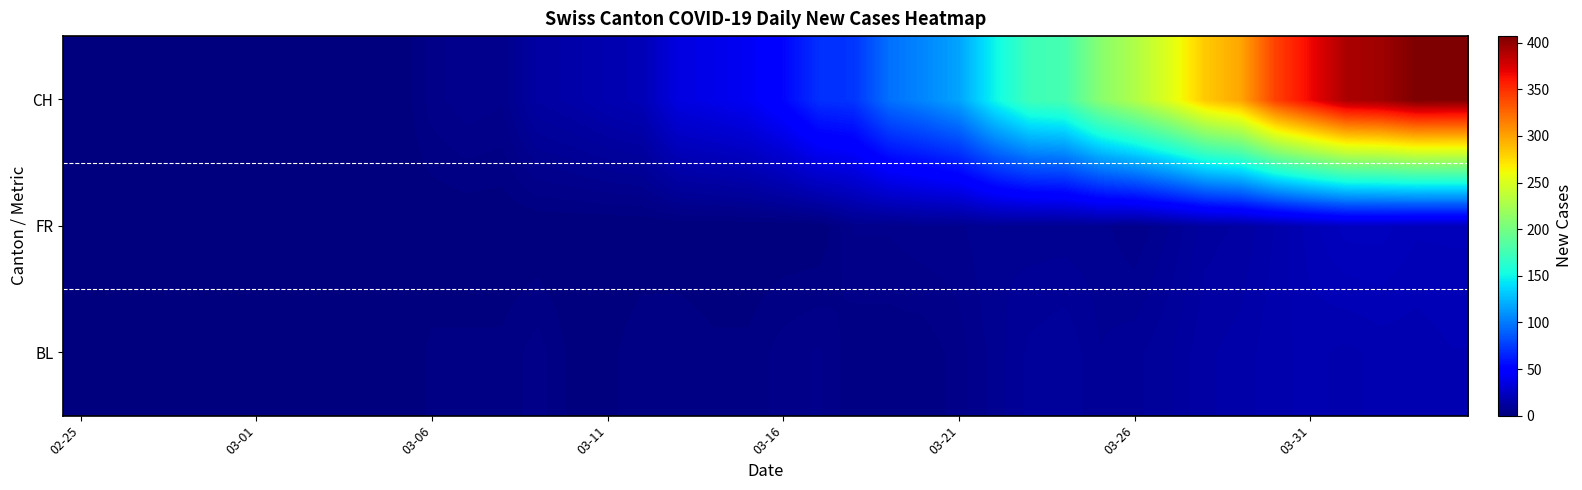

Reading right to left, list all the values displayed in this chart.

BL: 19	18	18	17	18	17	15	14	11	9	8	11	10	7	4	2	2	2	5	4	2	2	3	3	1	1	4	2	2	2	0	0	0	0	0	0	0	0	0	0
FR: 21	21	23	23	20	16	13	12	8	5	7	7	7	8	6	6	5	5	0	0	0	0	0	0	0	0	0	0	0	0	0	0	0	0	0	0	0	0	0	0
CH: 406	407	395	391	367	342	298	283	253	229	209	177	173	149	117	105	96	72	70	53	42	38	35	20	18	15	13	5	6	4	0	0	0	0	0	0	0	0	0	0